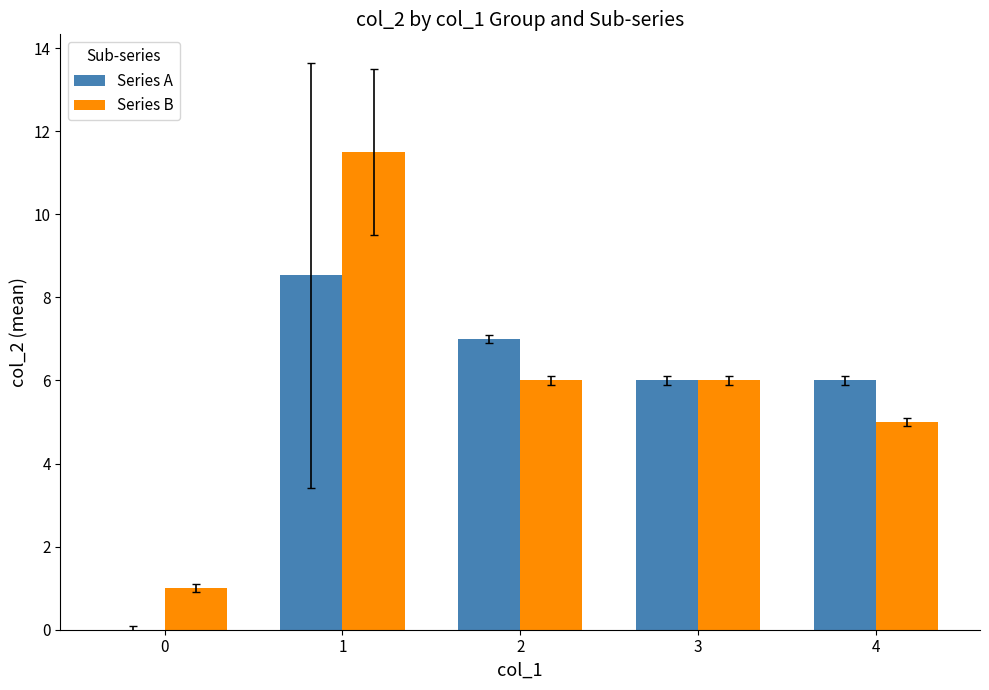

What is the sum of all Series B values?

29.5